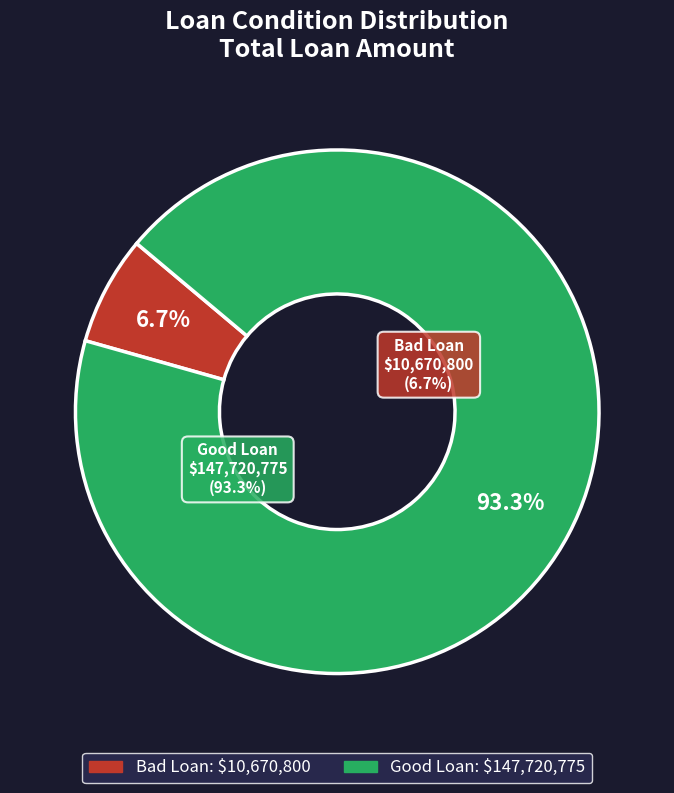

How many slices are in this pie chart?

2